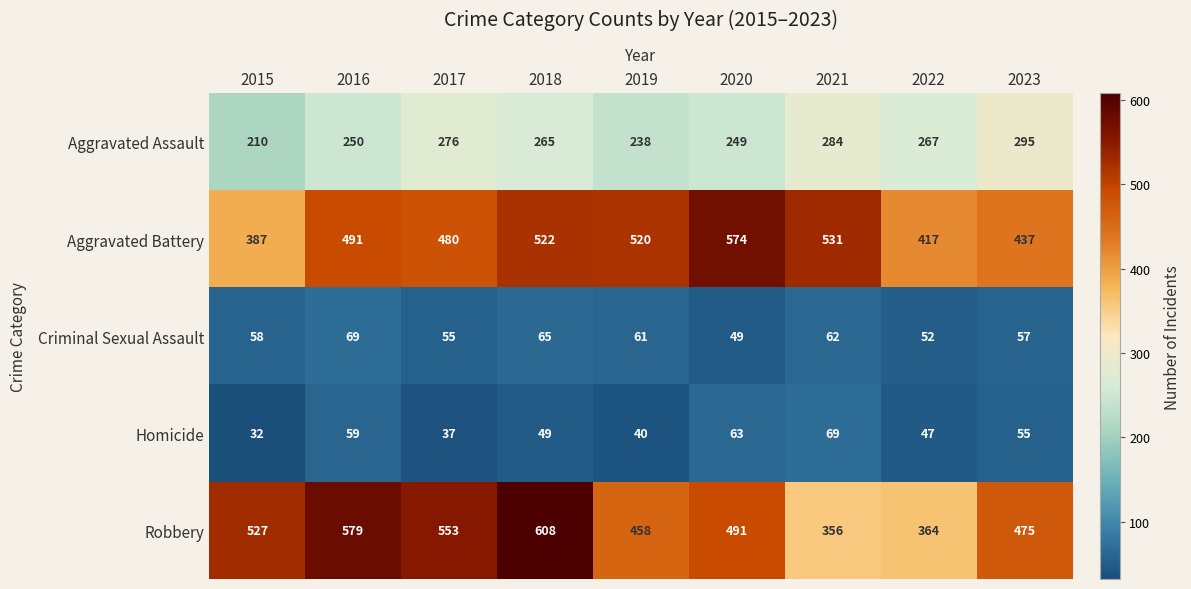

Is the value of Aggravated Assault at 2020 greater than the value of Aggravated Battery at 2022?

No